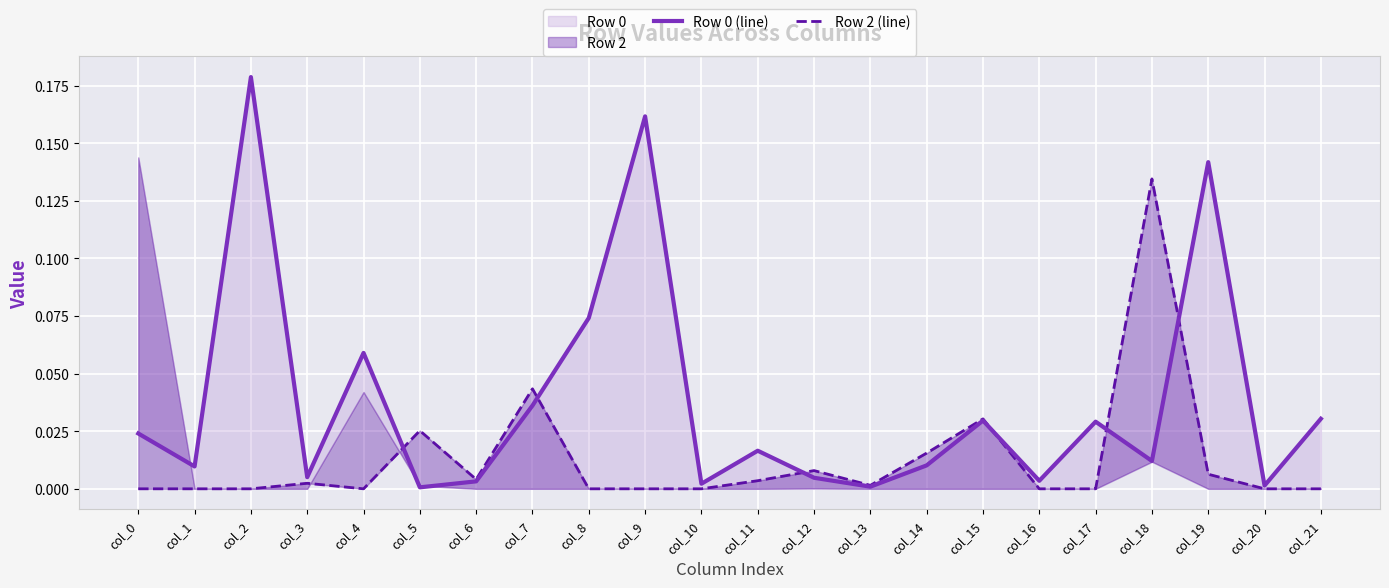

How many intersections are there between Row 2 (line) and Row 0 (line)?

6